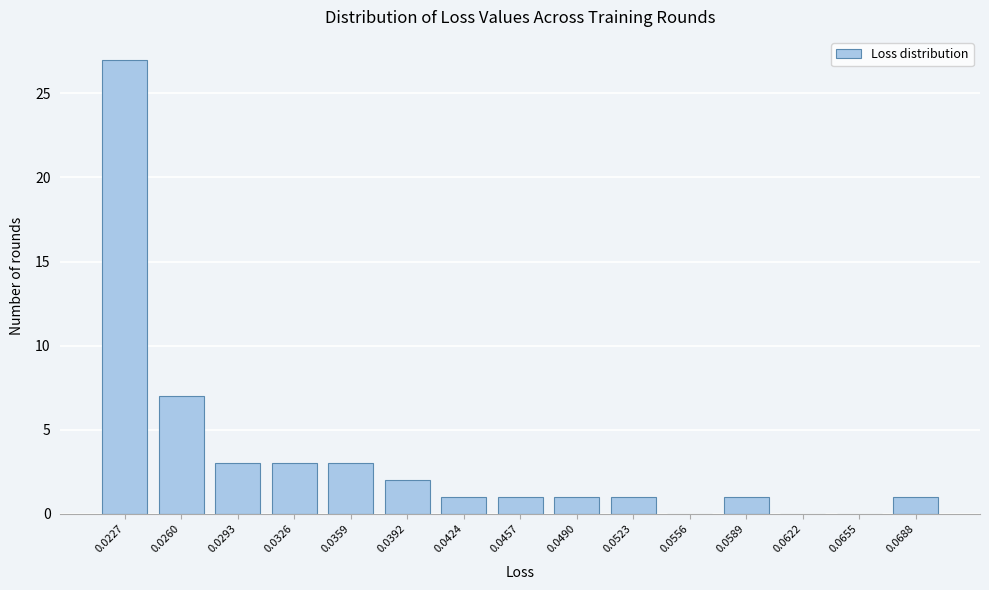

Reading left to right, what are all the values shown in this chart?

0.0227=27	0.0260=7	0.0293=3	0.0326=3	0.0359=3	0.0392=2	0.0424=1	0.0457=1	0.0490=1	0.0523=1	0.0556=0	0.0589=1	0.0622=0	0.0655=0	0.0688=1